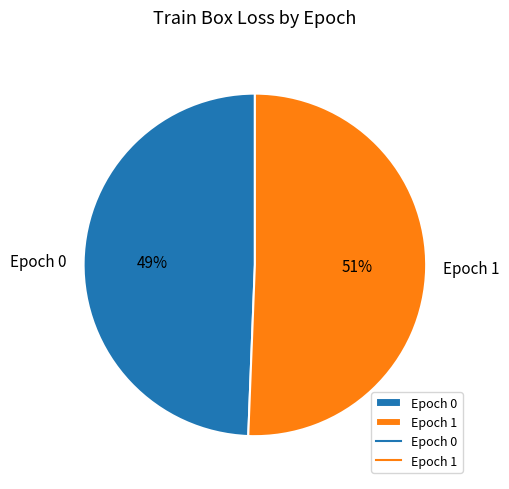

Rank the categories by value from highest to lowest.

Epoch 1, Epoch 0